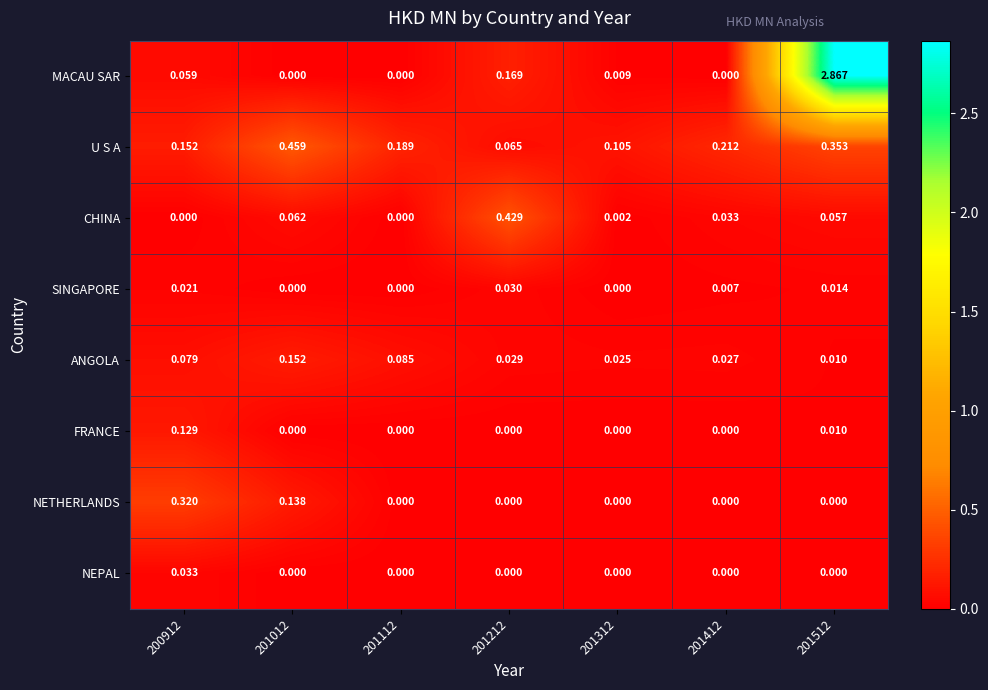

Is the value of ANGOLA at 201512 greater than the value of NEPAL at 201112?

Yes